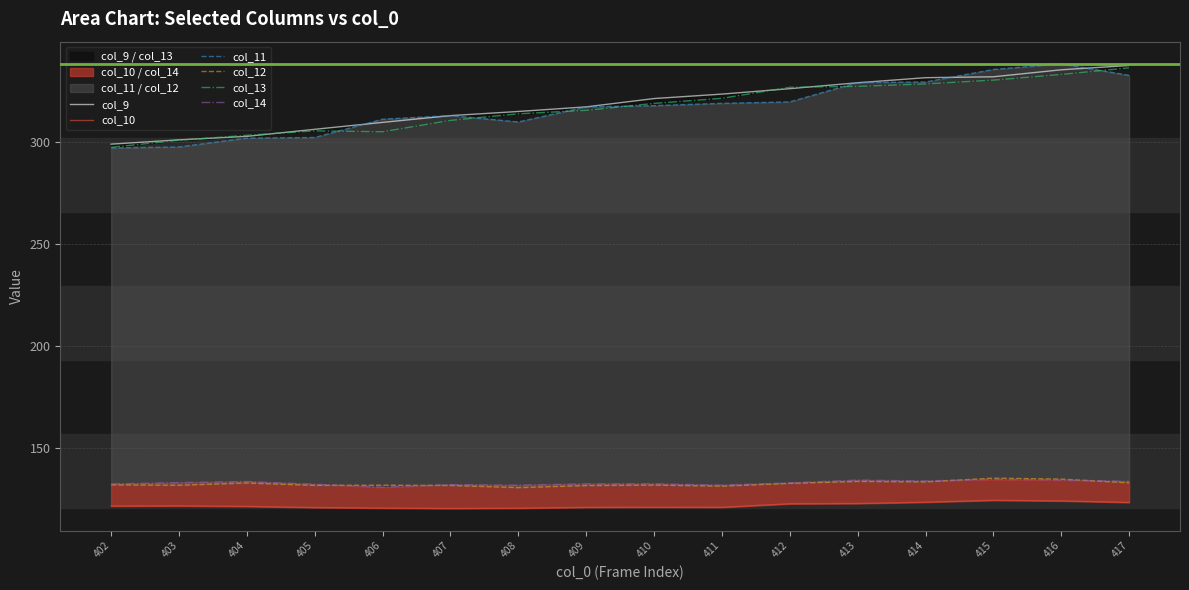

Is it true that col_14 equals 215.6 at 405?

False